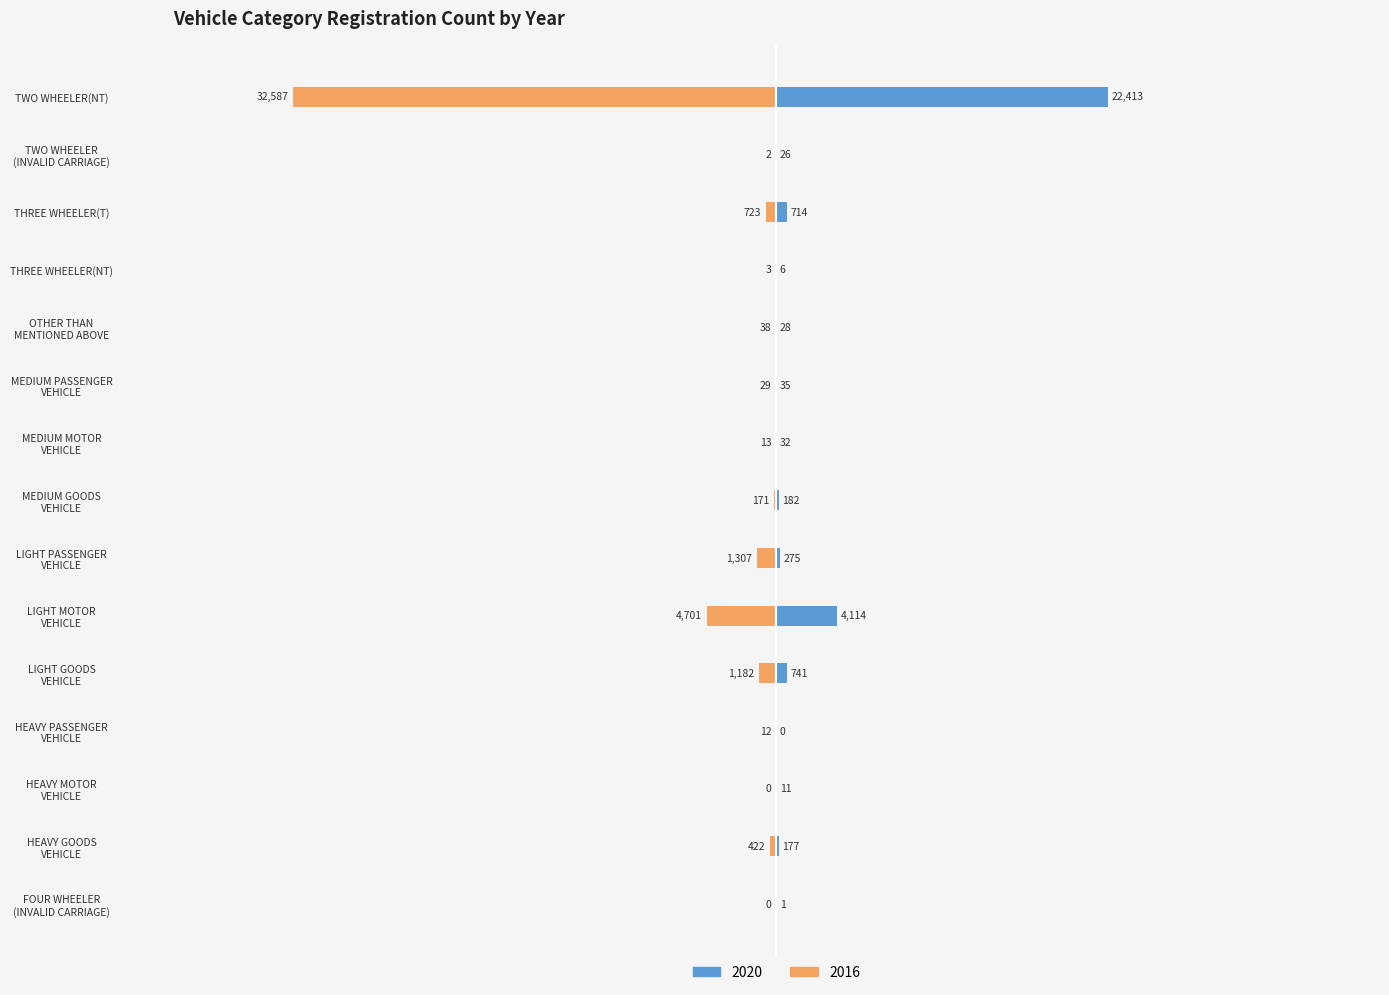

Which has a higher value, TWO WHEELER(NT) or TWO WHEELER
(INVALID CARRIAGE)?

TWO WHEELER(NT)